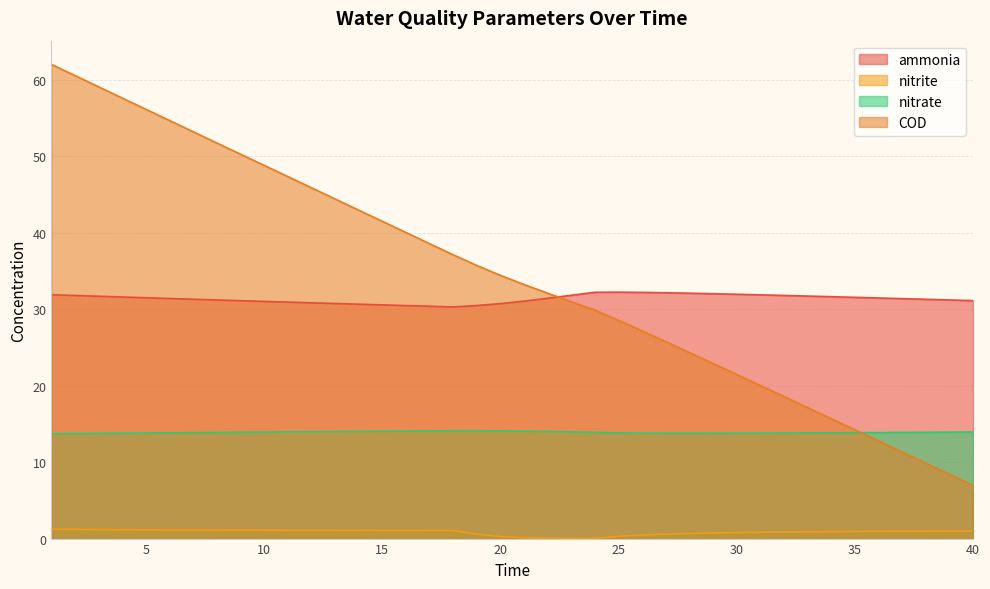

At which label does ammonia first exceed 31?

1